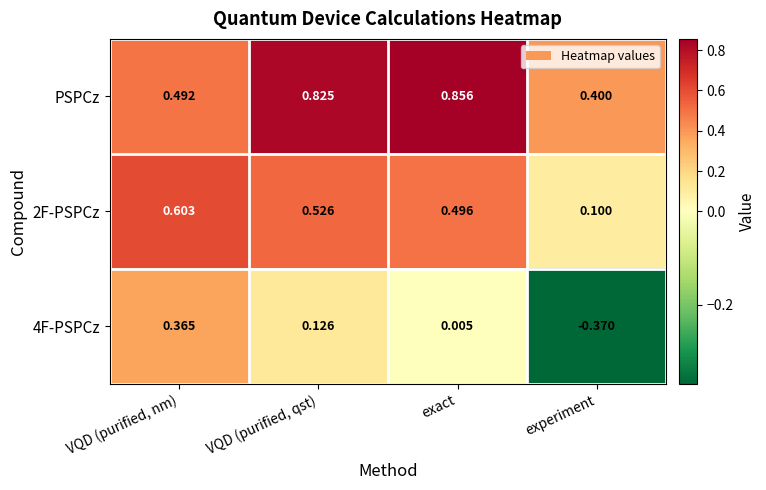

Which series has the largest total across all categories?

PSPCz